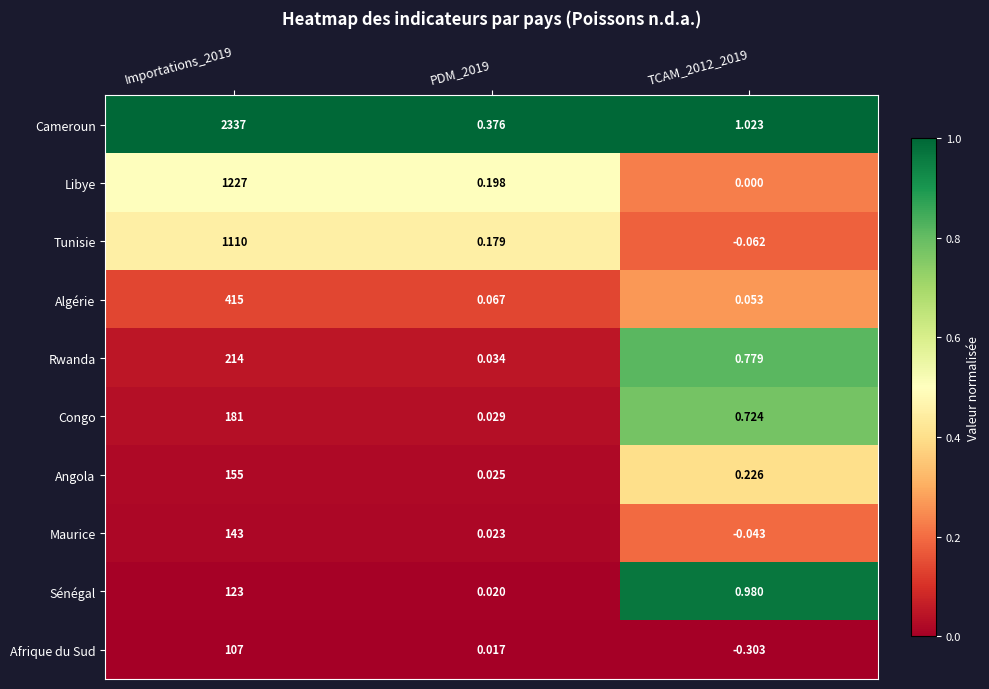

Which series changed the most between Importations_2019 and TCAM_2012_2019?

Cameroun